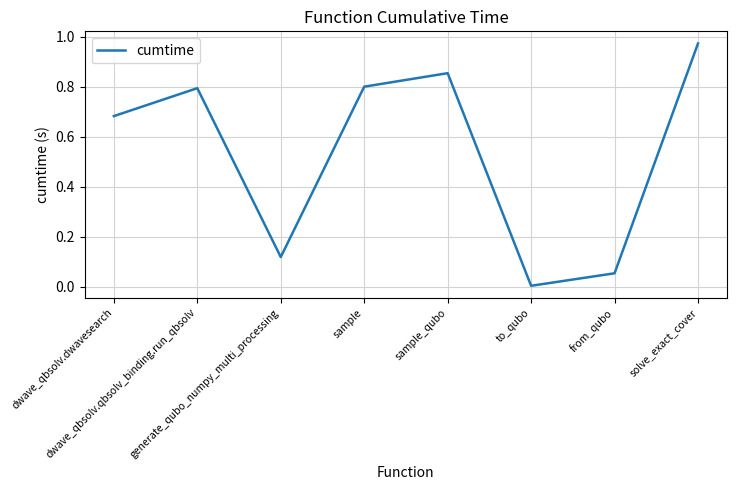

What is the sum of all values?

4.3